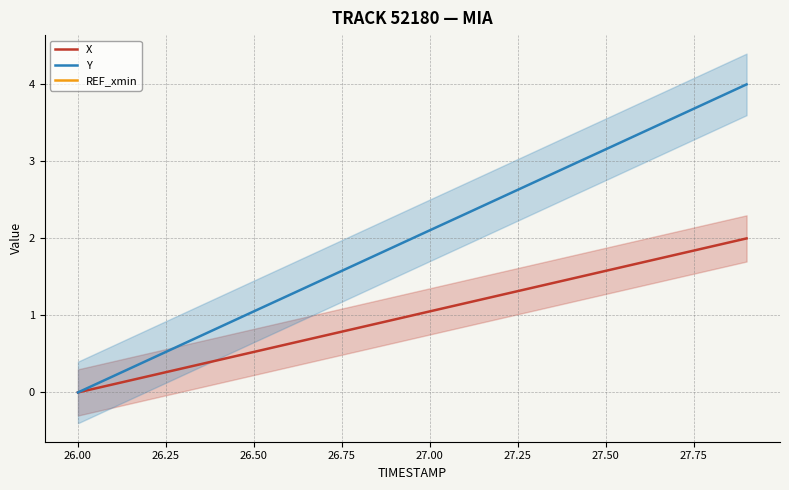

True or false: Y has a value of 1.0 at 27.00.

False